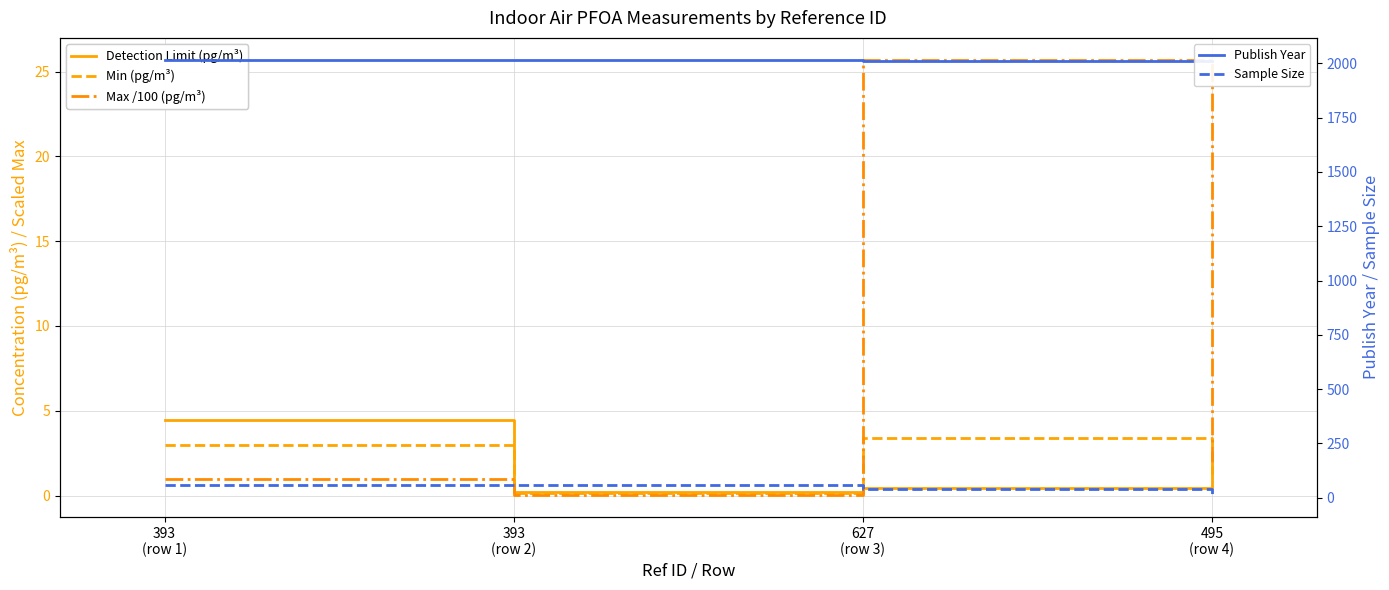

What is the difference between the Min (pg/m³) values at 393
(row 2) and 393
(row 1)?

2.9